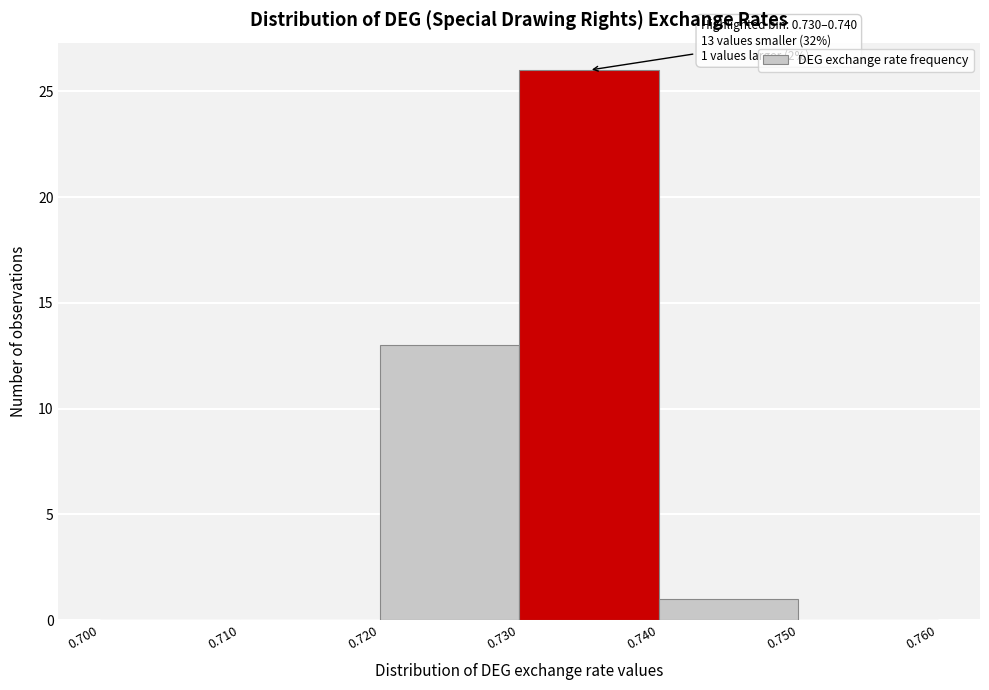

Which range on the x-axis has the tallest bar?

0.730 to 0.740